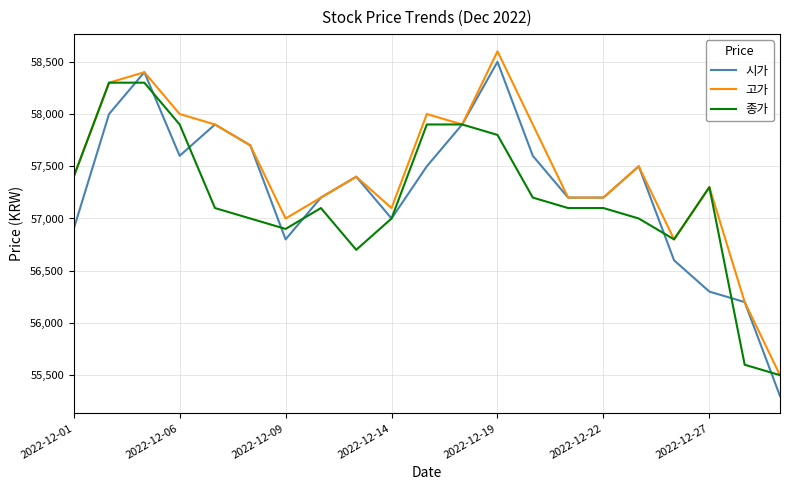

Which series has the widest spread of values?

시가